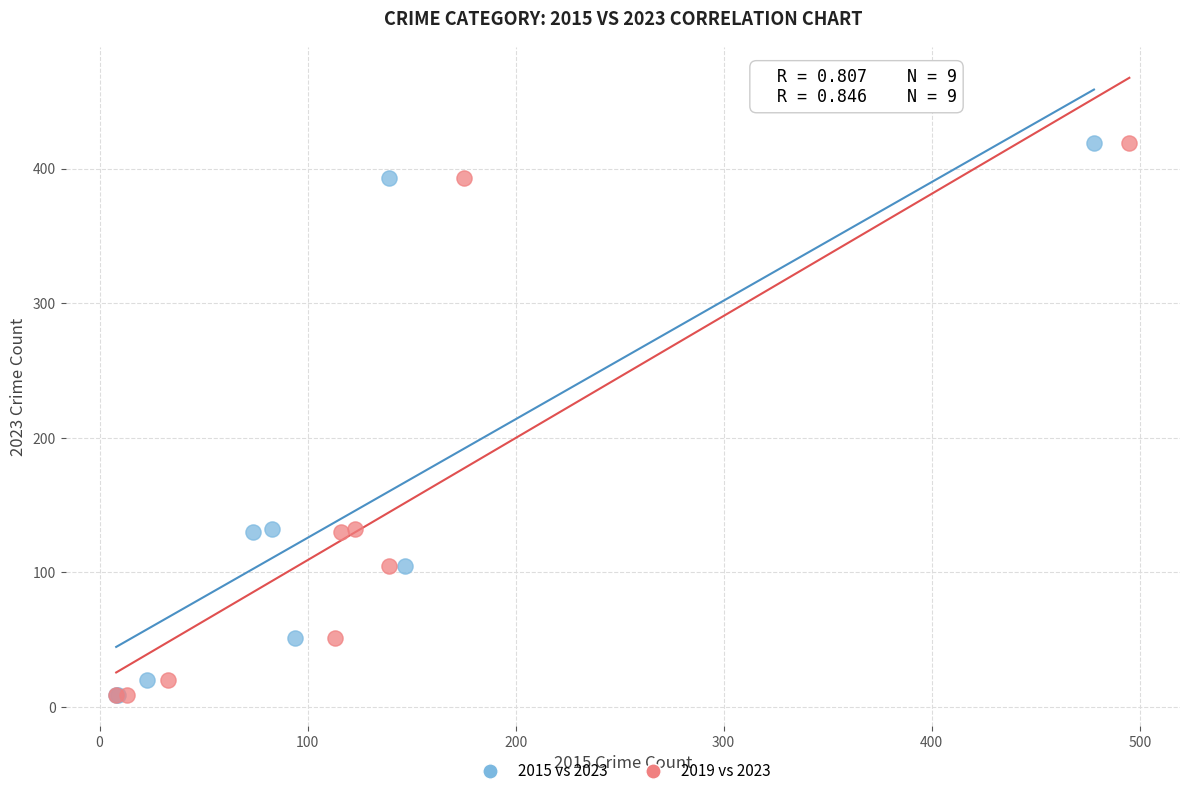

What are all the series names shown in the legend?

2015 vs 2023, 2019 vs 2023